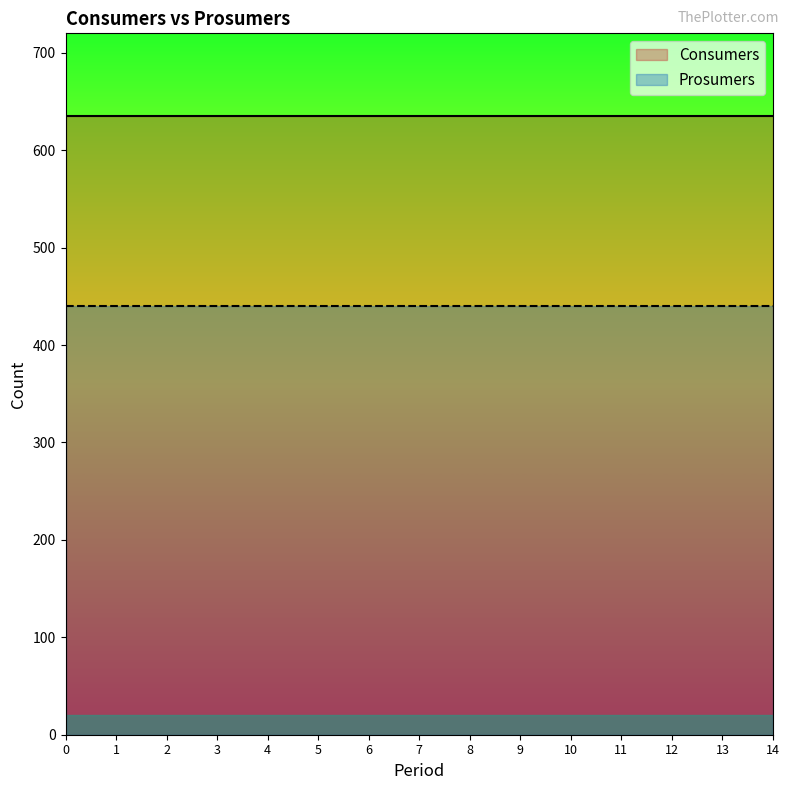

The value of Consumers at 5 is 635. True or false?

True